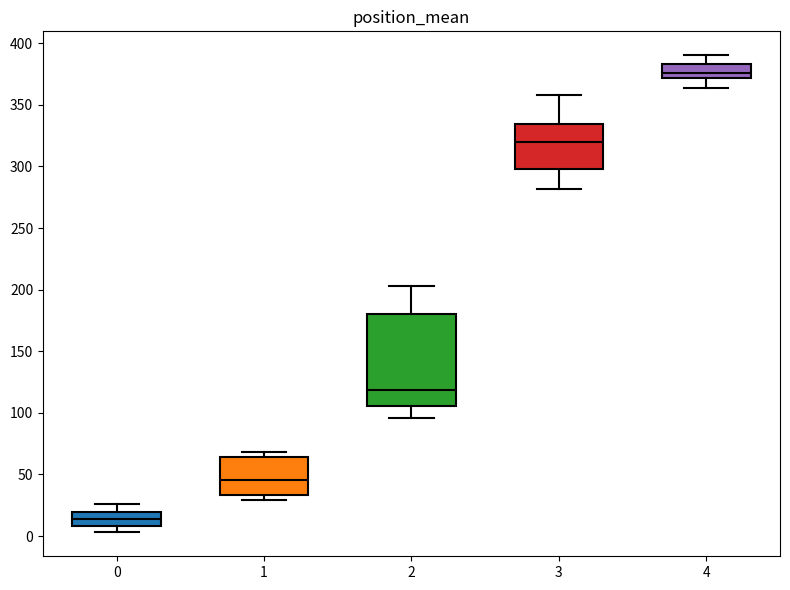

Reading left to right, read every box against the y-axis: the position of its median line, the range the box covers, and the ends of its whiskers. The values are not printed on the chart, so give them approximately, as read against the axis.

0: median 15, box 10 to 20, whiskers 5 to 25
1: median 45, box 35 to 65, whiskers 30 to 70
2: median 120, box 105 to 180, whiskers 95 to 205
3: median 320, box 300 to 335, whiskers 280 to 360
4: median 375, box 370 to 385, whiskers 365 to 390